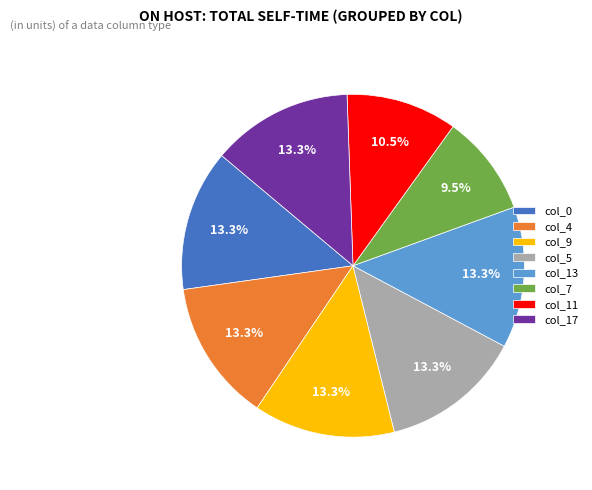

Does col_9 account for over 50% of the chart?

No